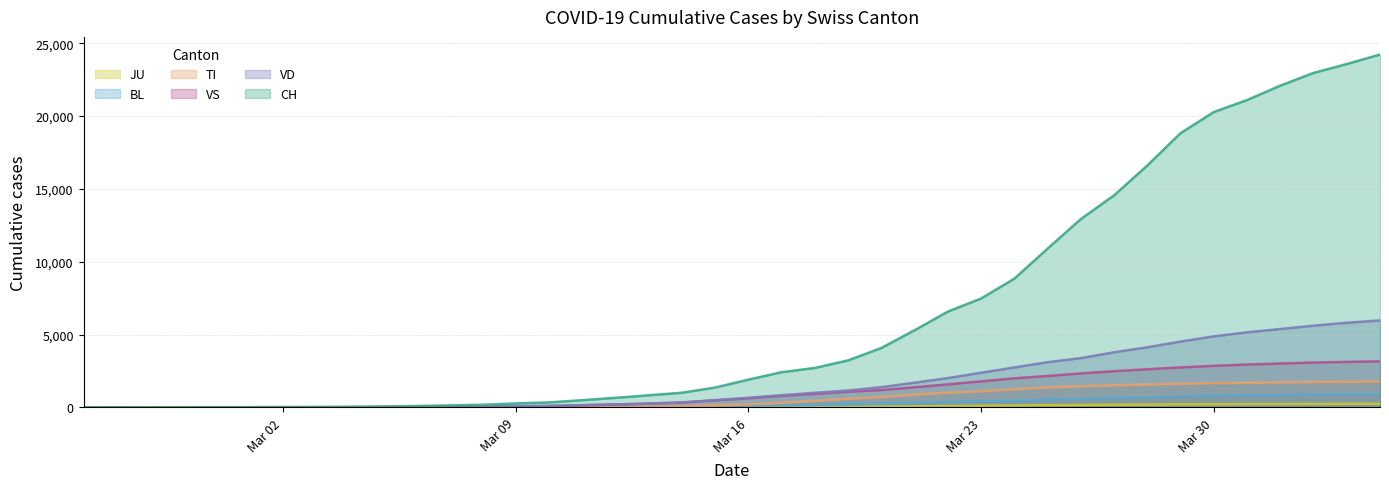

What is the maximum value for BL?

908